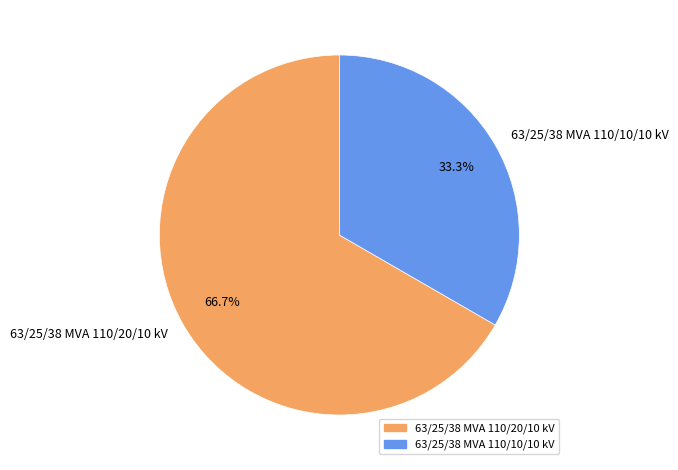

Does 63/25/38 MVA 110/10/10 kV account for over 50% of the chart?

No